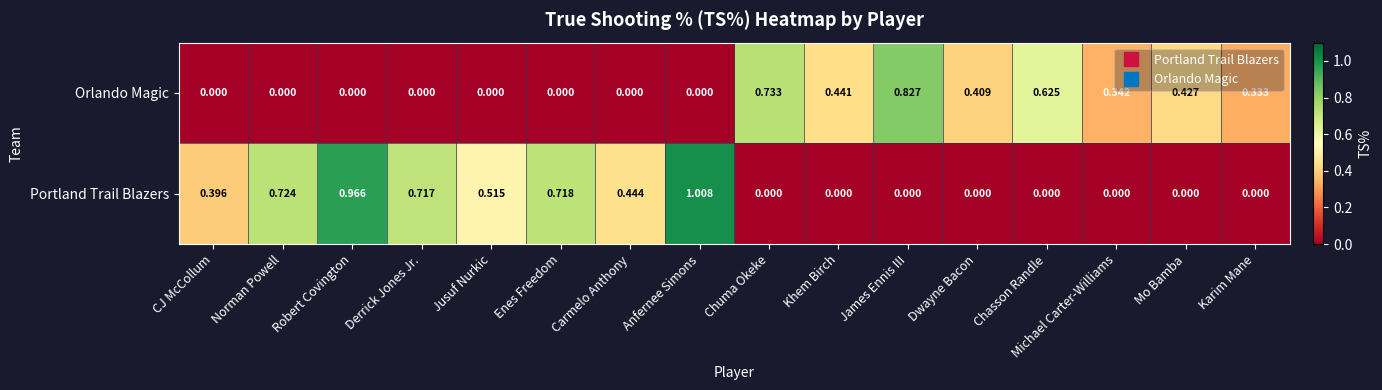

At which category is the sum across all series the highest?

Anfernee Simons